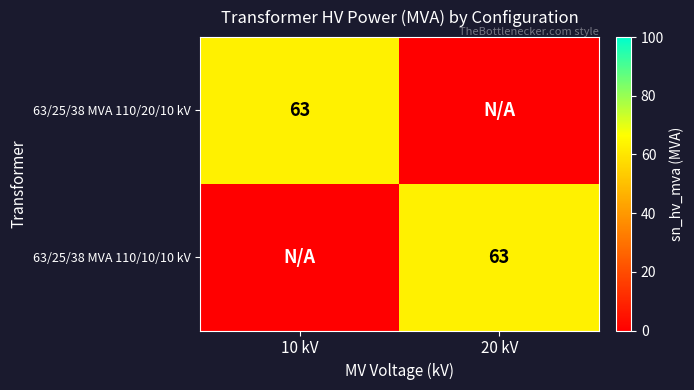

The value of 63/25/38 MVA 110/10/10 kV at 20 kV is 63. True or false?

True